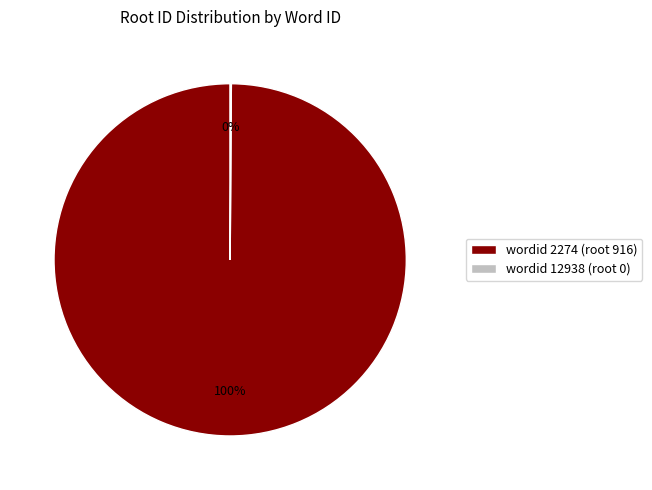

Which slice represents more than half of the pie?

wordid 2274 (root 916)